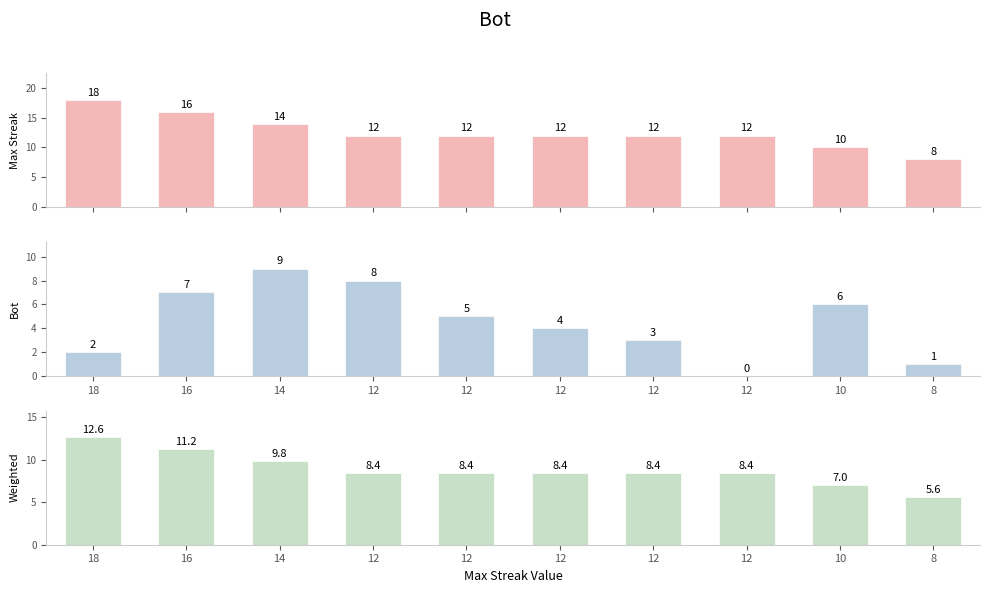

Between 12 and 12, which is larger?

12